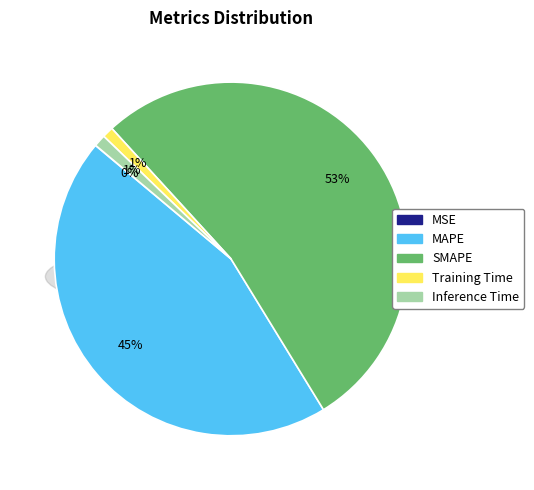

Count the number of slices in the pie.

5